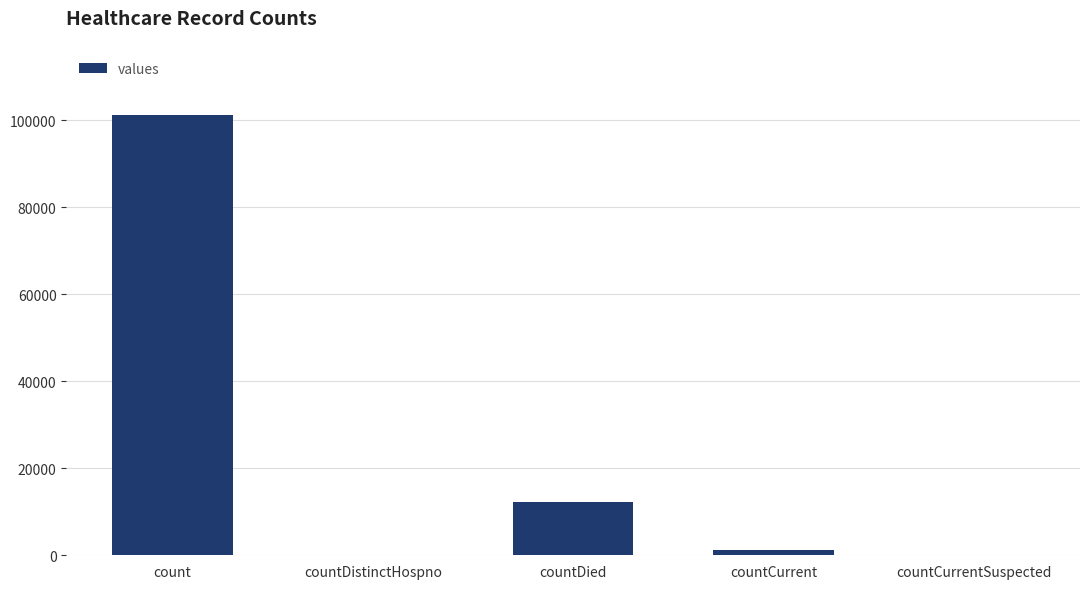

True or false: the data shows 0 at countDistinctHospno.

True